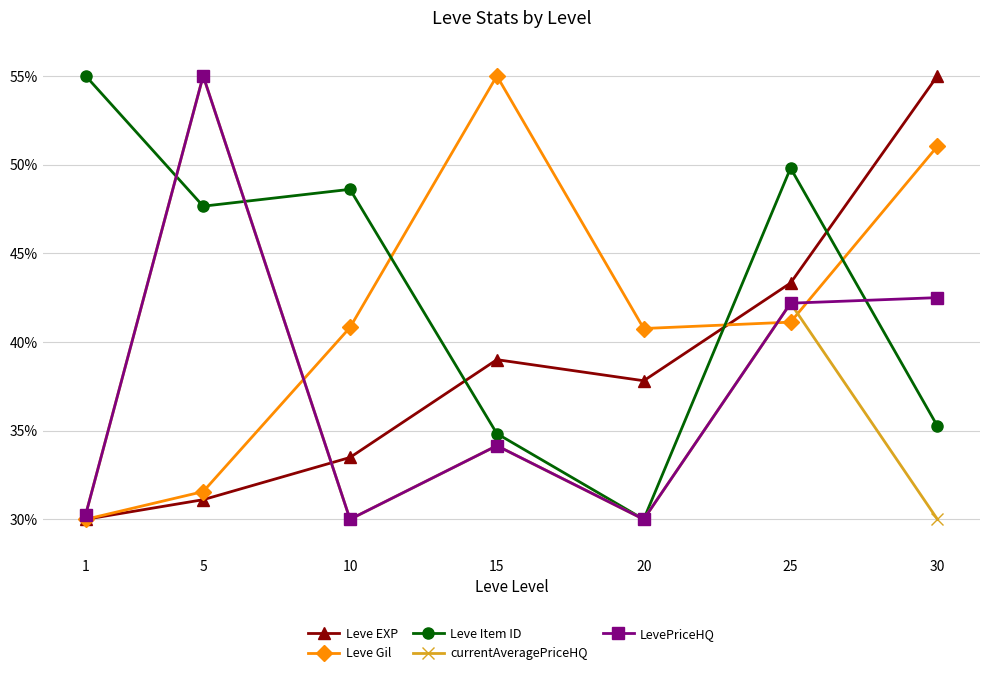

Which series ends up on top after the final intersection of Leve Gil and Leve EXP?

Leve EXP